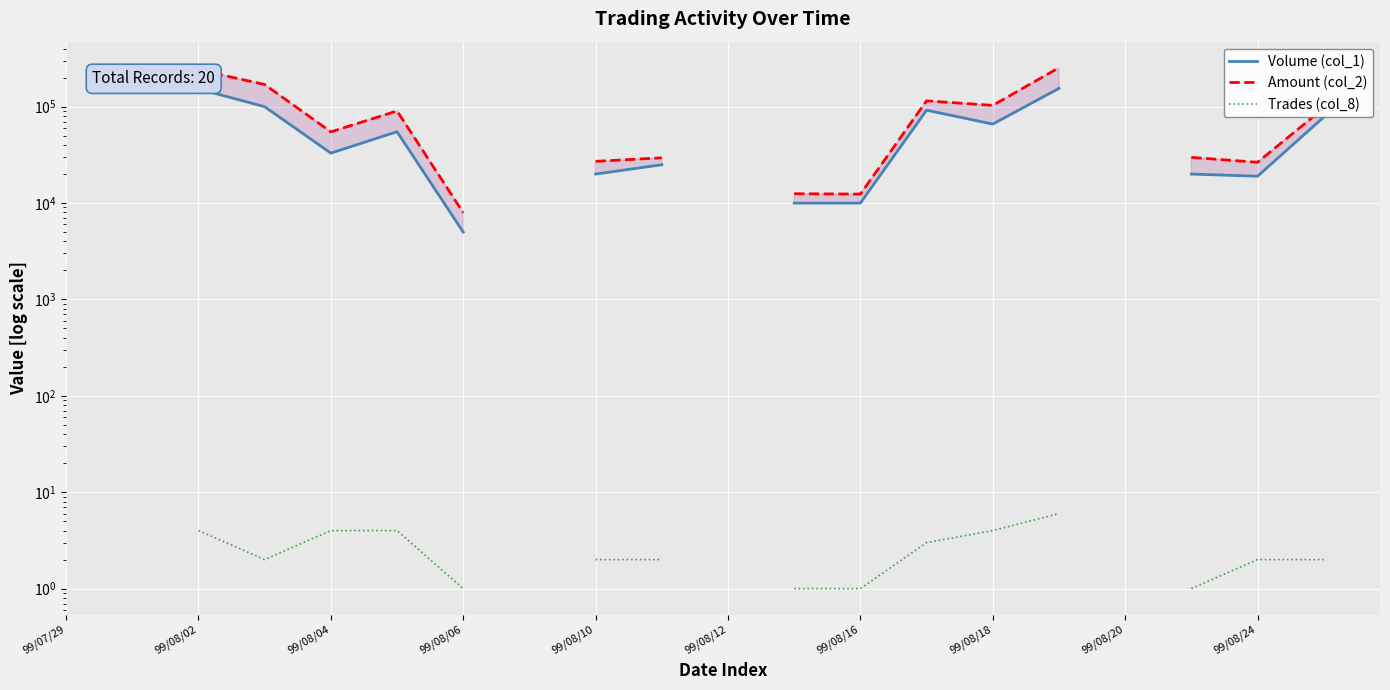

How many values in the Volume (col_1) series exceed 25000?

8